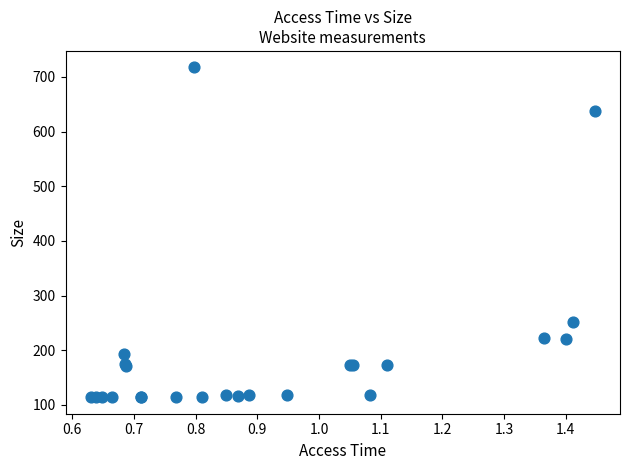

What Y value in the scatter plot is closest to 415?

252.0